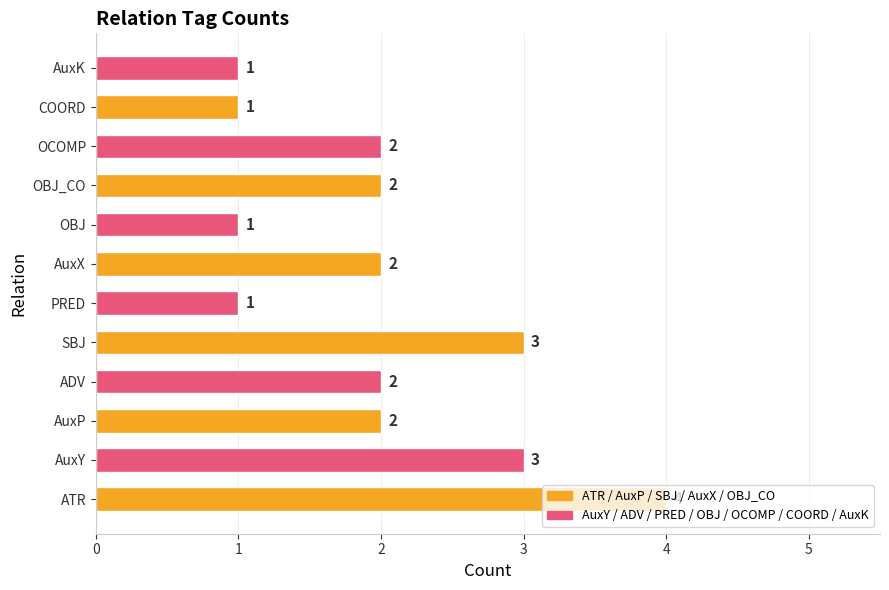

Reading right to left, transcribe all the data shown in this chart.

AuxK=1	COORD=1	OCOMP=2	OBJ_CO=2	OBJ=1	AuxX=2	PRED=1	SBJ=3	ADV=2	AuxP=2	AuxY=3	ATR=4